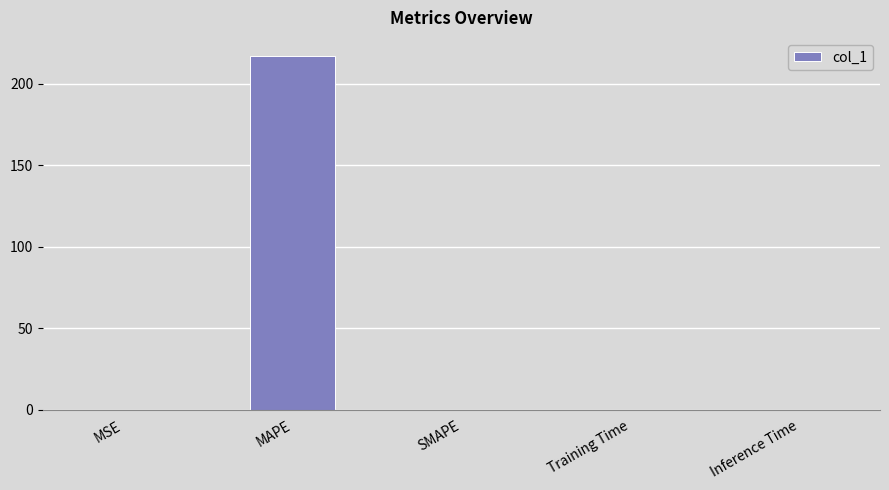

What is the sum of all values?

217.2